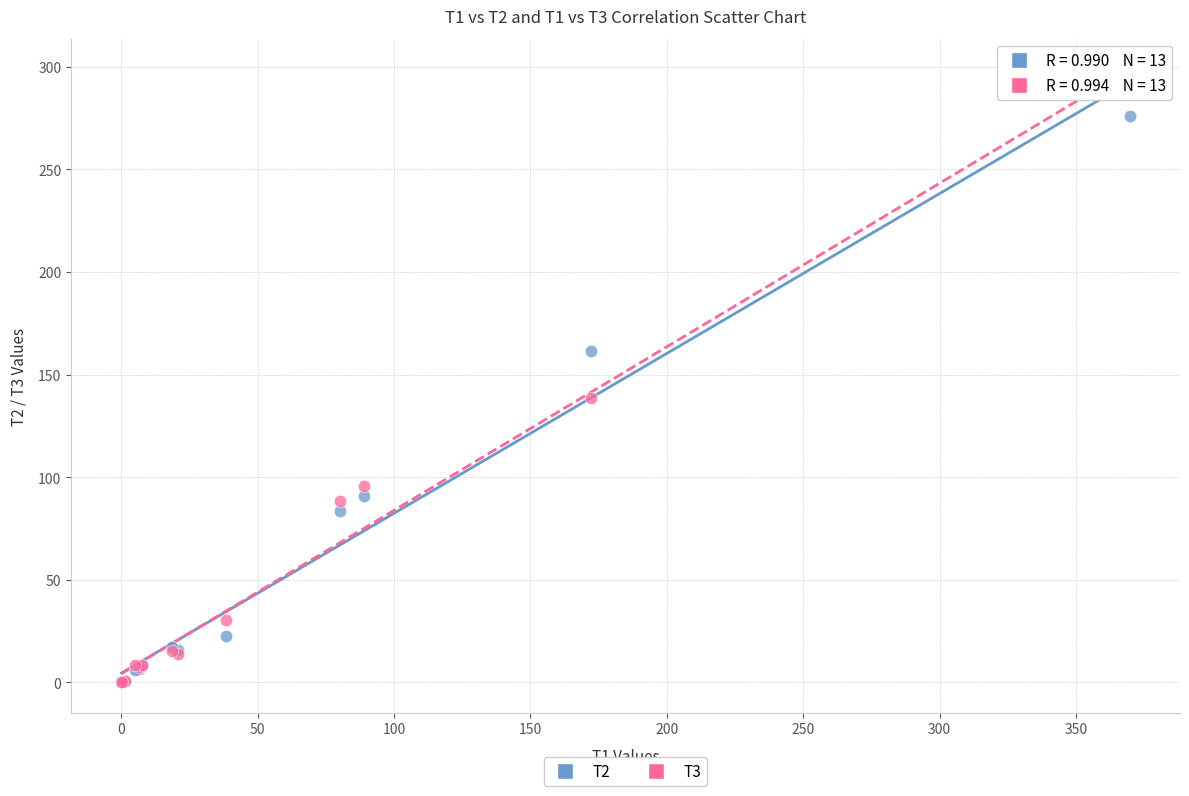

Across all series, what Y value is closest to 146?

138.3